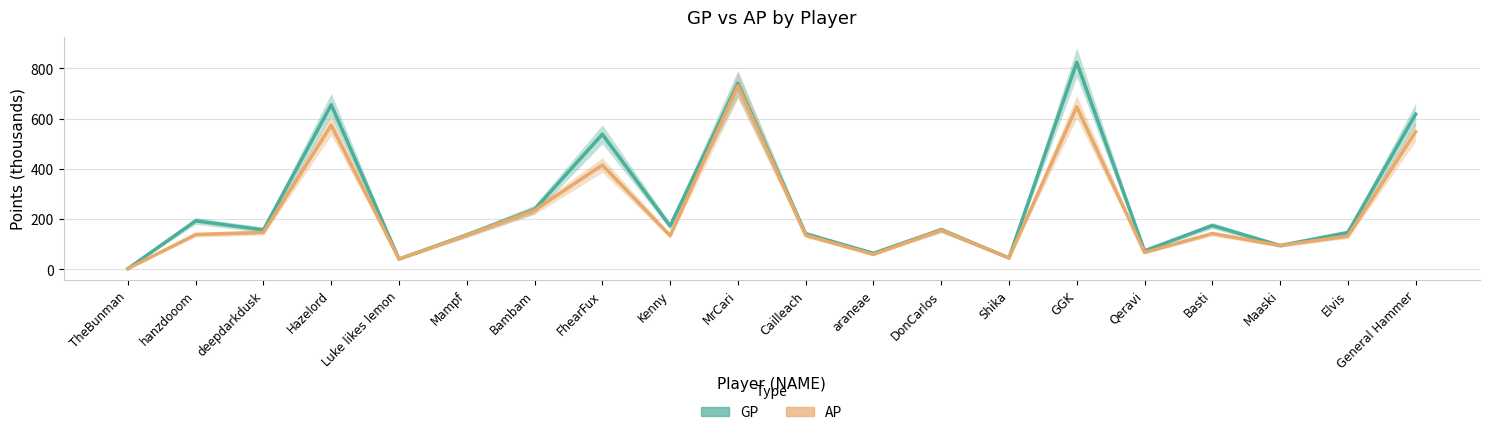

True or false: AP has more than 1 points higher than both neighbors.

True